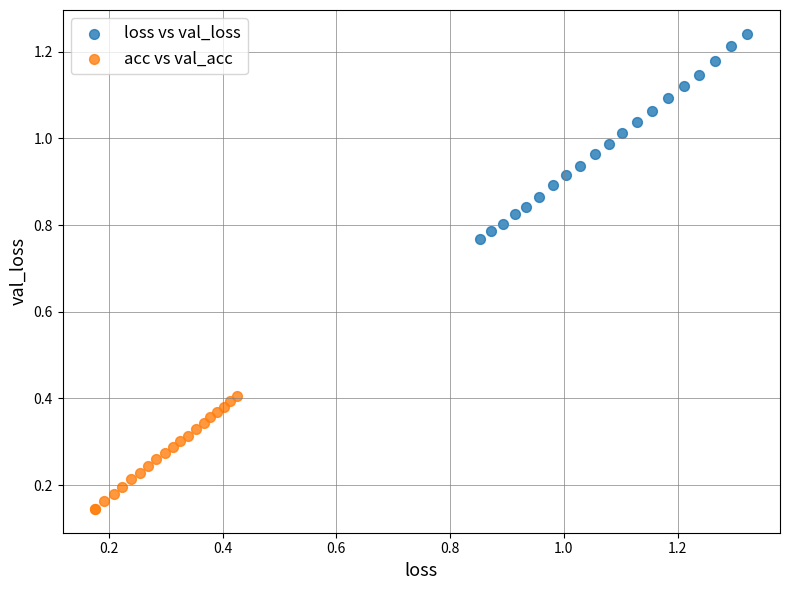

Which series has the largest Y range (max minus min)?

loss vs val_loss